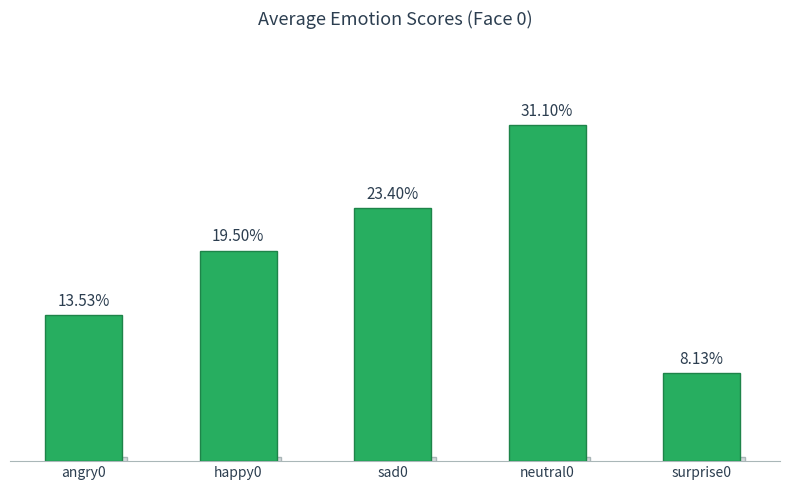

Does the chart contain any negative values?

No